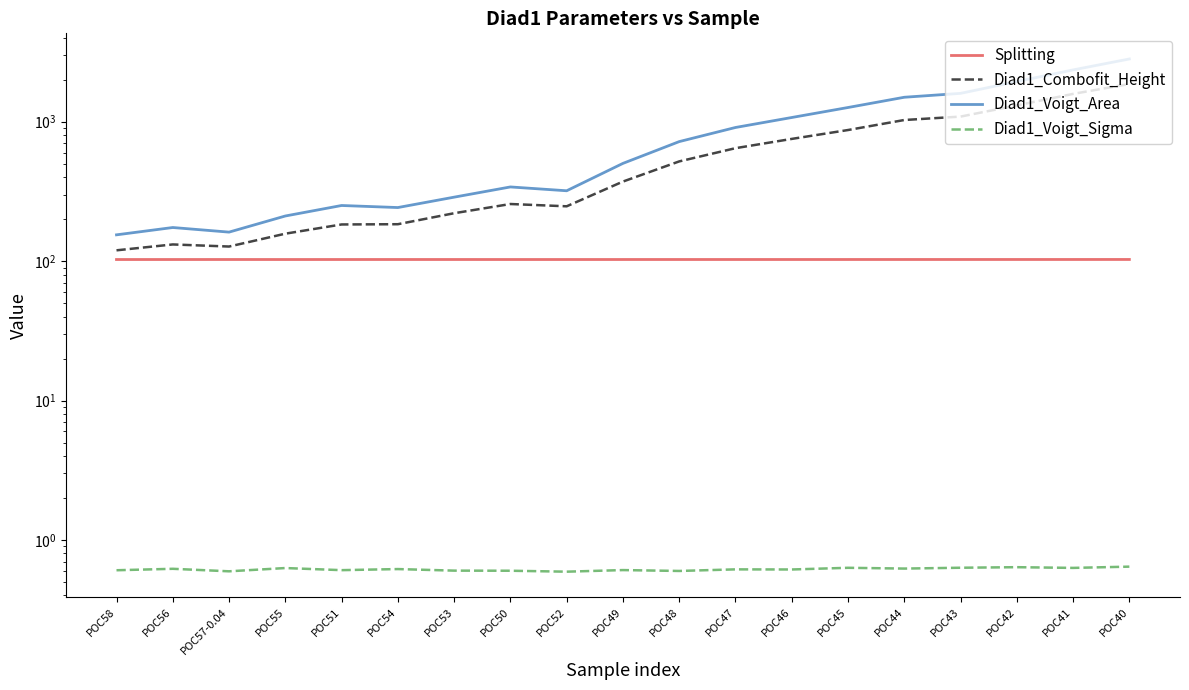

Rank the series by their maximum value, from highest to lowest.

Diad1_Voigt_Area, Diad1_Combofit_Height, Splitting, Diad1_Voigt_Sigma